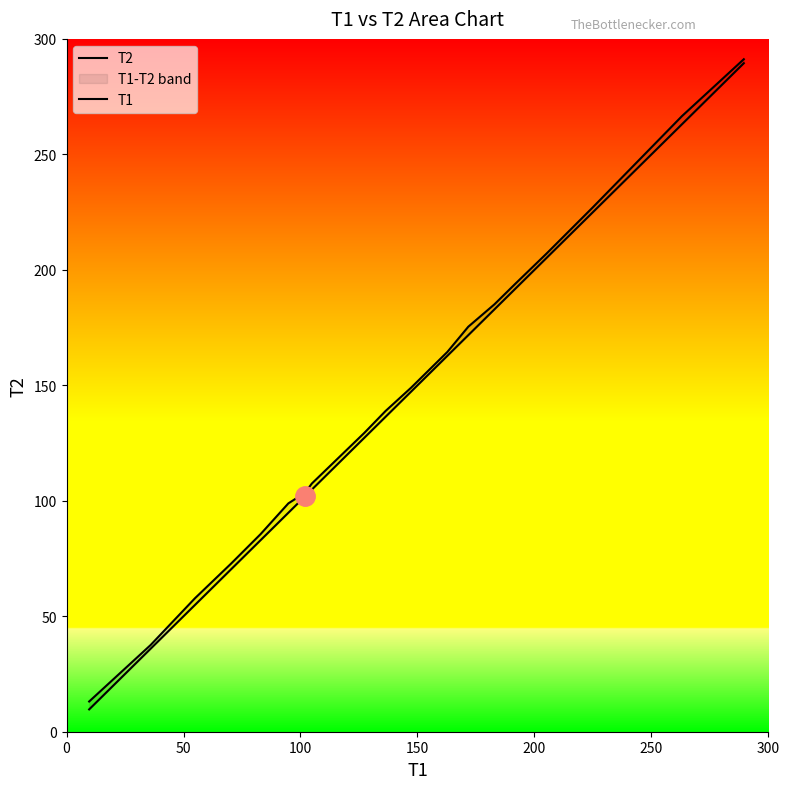

What are all the series names shown in the legend?

T2, T1